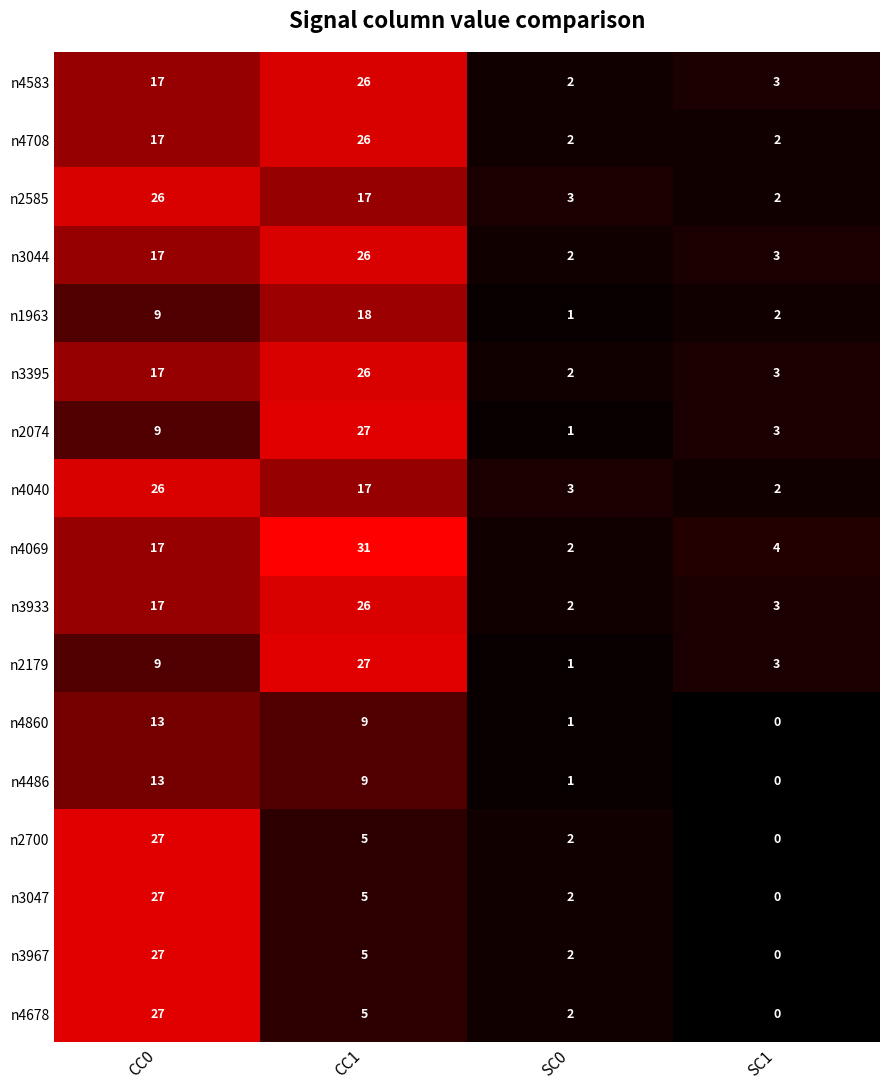

Which series has the largest range (max minus min)?

n4069